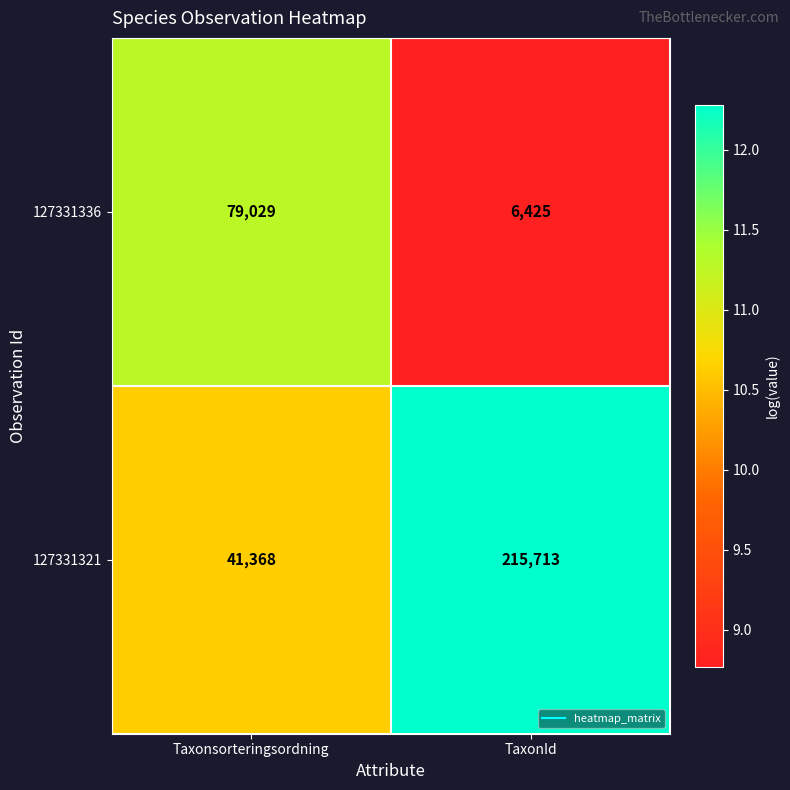

What is the difference between the 127331336 values at TaxonId and Taxonsorteringsordning?

72604